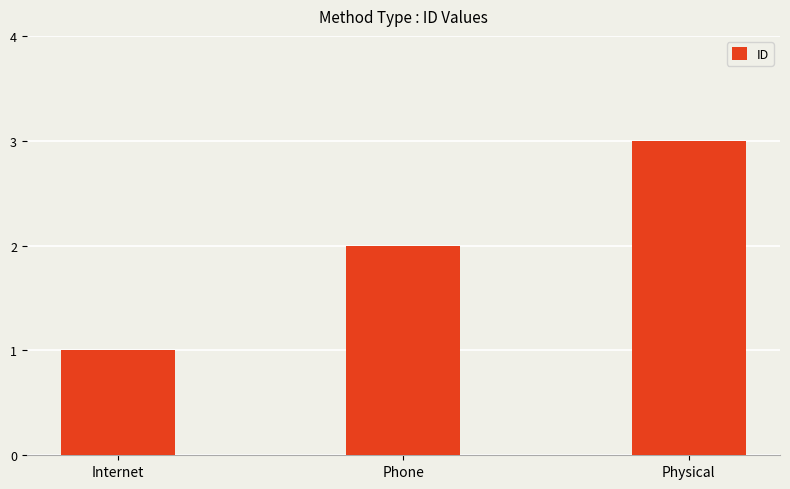

What is the average value?

2